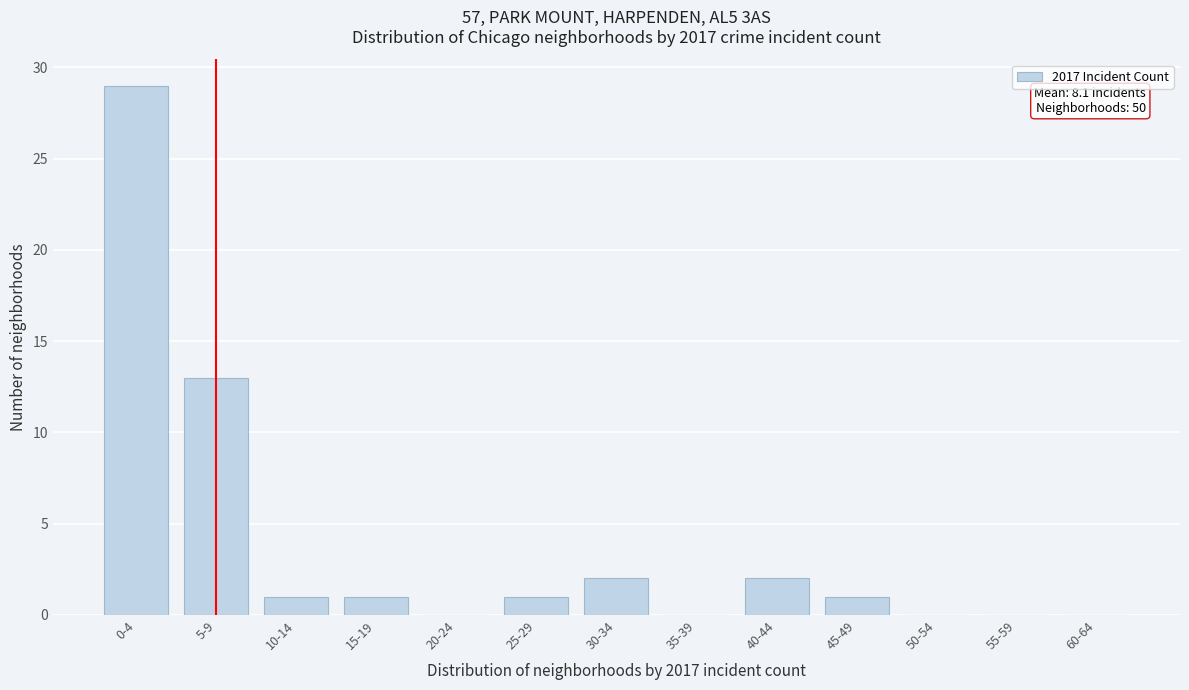

Reading left to right, list all the values displayed in this chart.

0-4=29	5-9=13	10-14=1	15-19=1	20-24=0	25-29=1	30-34=2	35-39=0	40-44=2	45-49=1	50-54=0	55-59=0	60-64=0